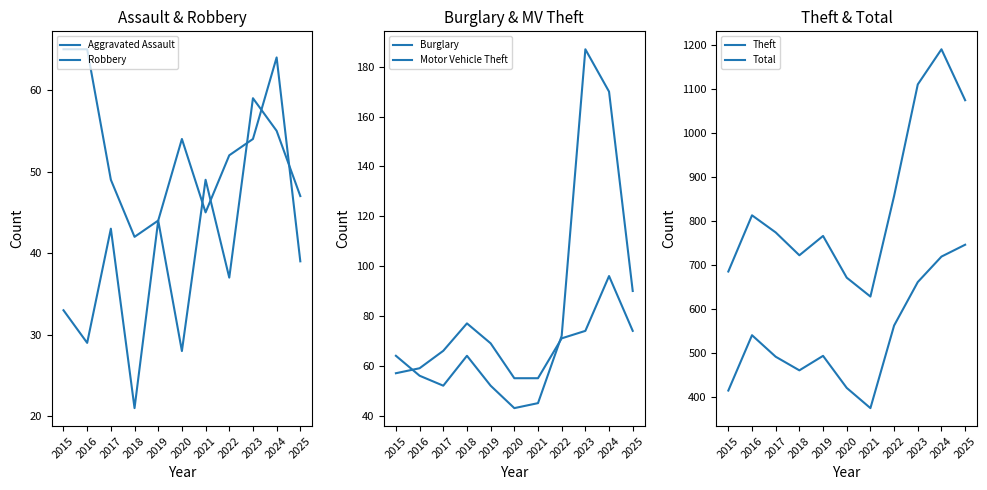

Does the chart have visible grid lines?

No